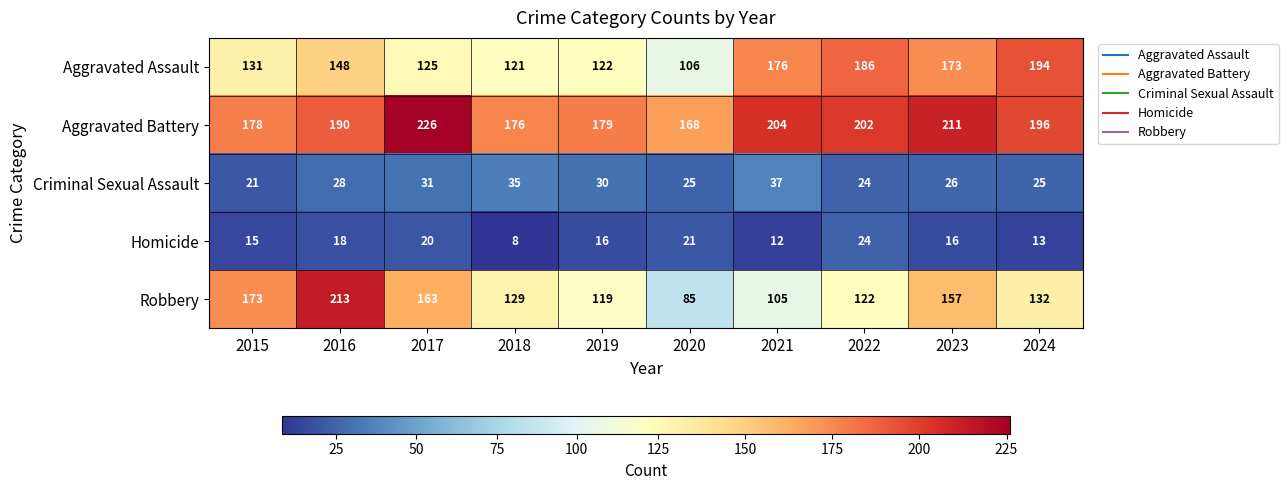

Where is Aggravated Battery nearest to the value 197?

2024